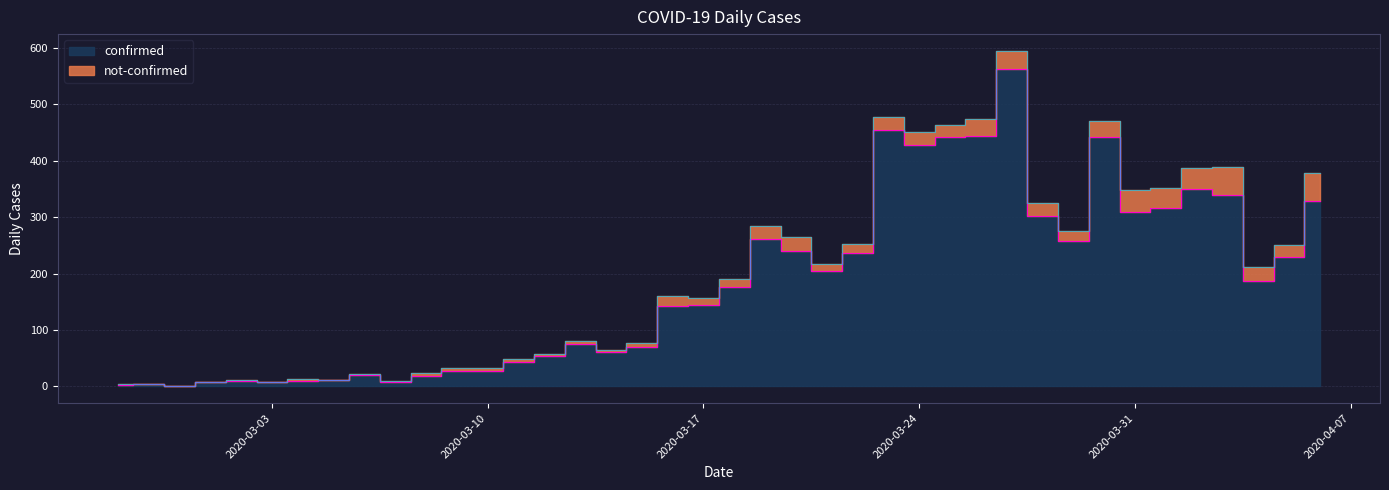

What is the greatest value displayed?

562